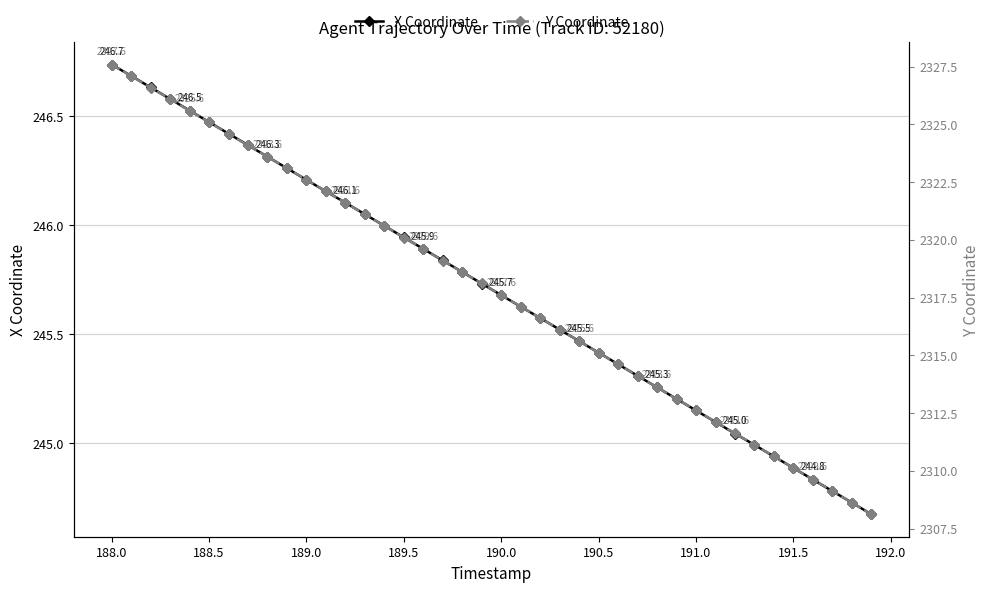

Which category has the highest value in the X Coordinate series?

188.0